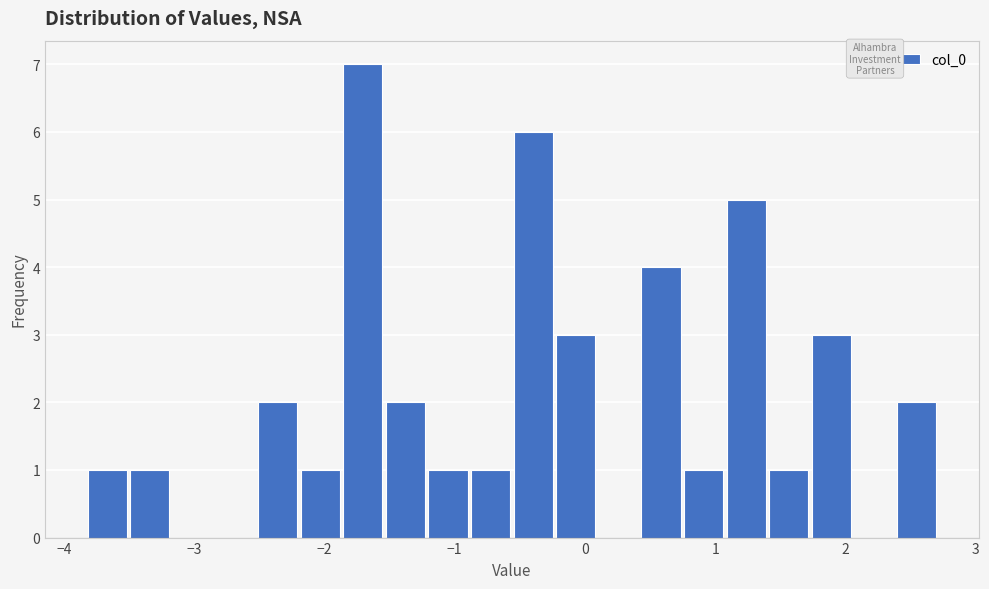

Around what value on the x-axis is the tallest bar? Give the approximate position of its centre, as read against the axis.

-1.7